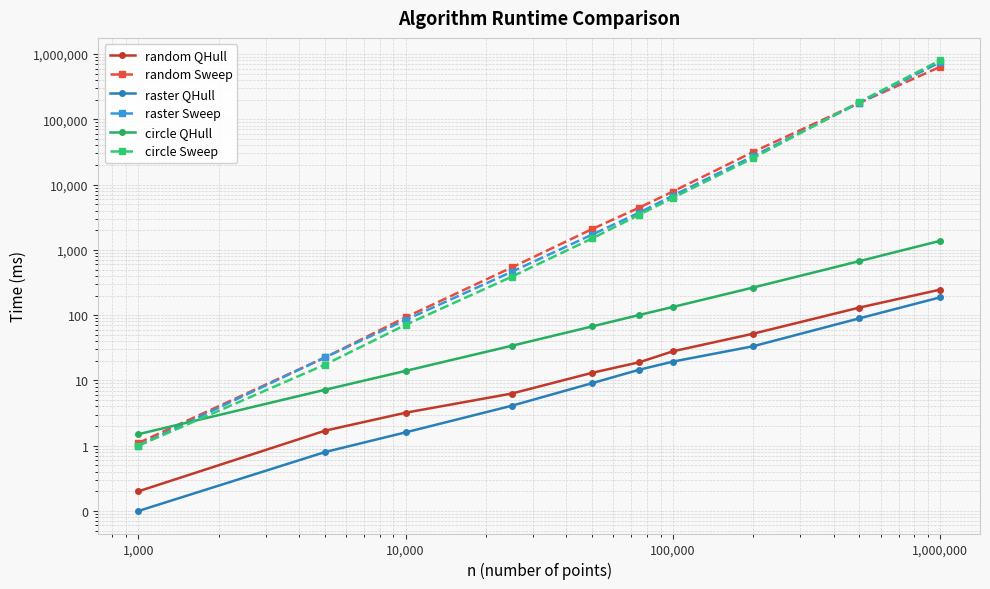

List the series in order of their peak value, lowest first.

raster QHull, random QHull, circle QHull, random Sweep, raster Sweep, circle Sweep